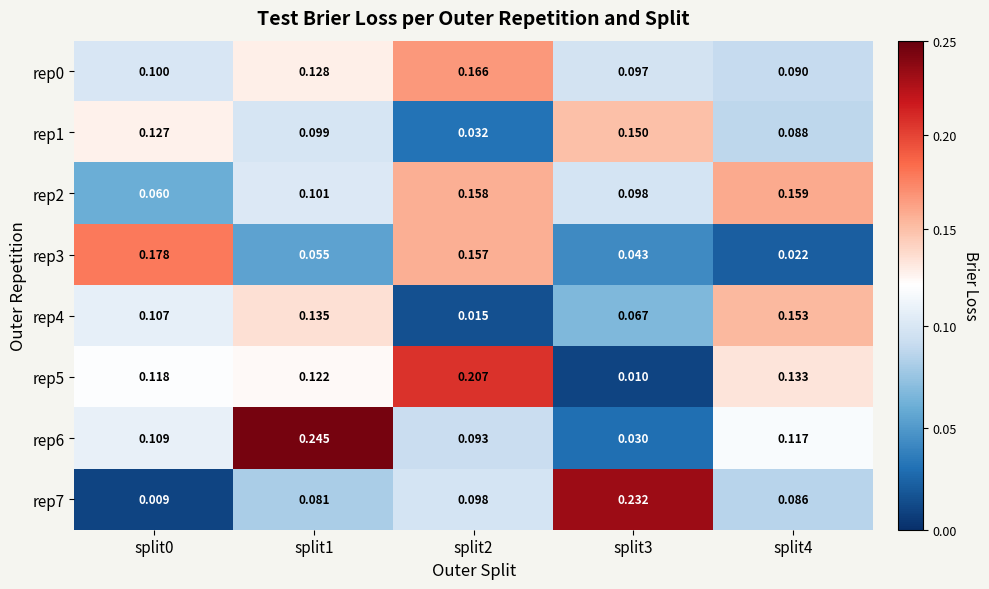

Between split1 and split4, which series saw the biggest shift?

rep6